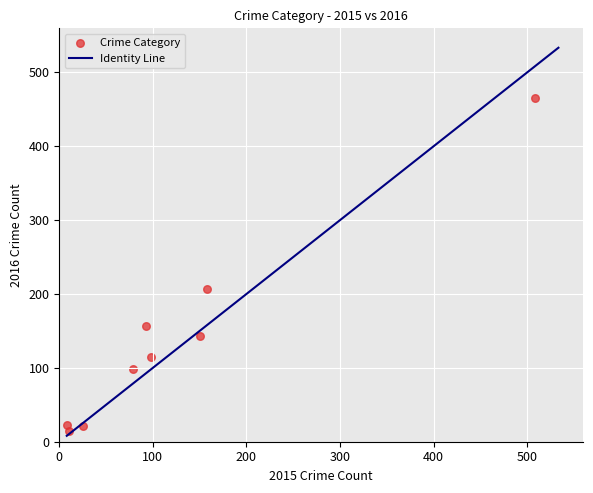

What is the average X value?

125